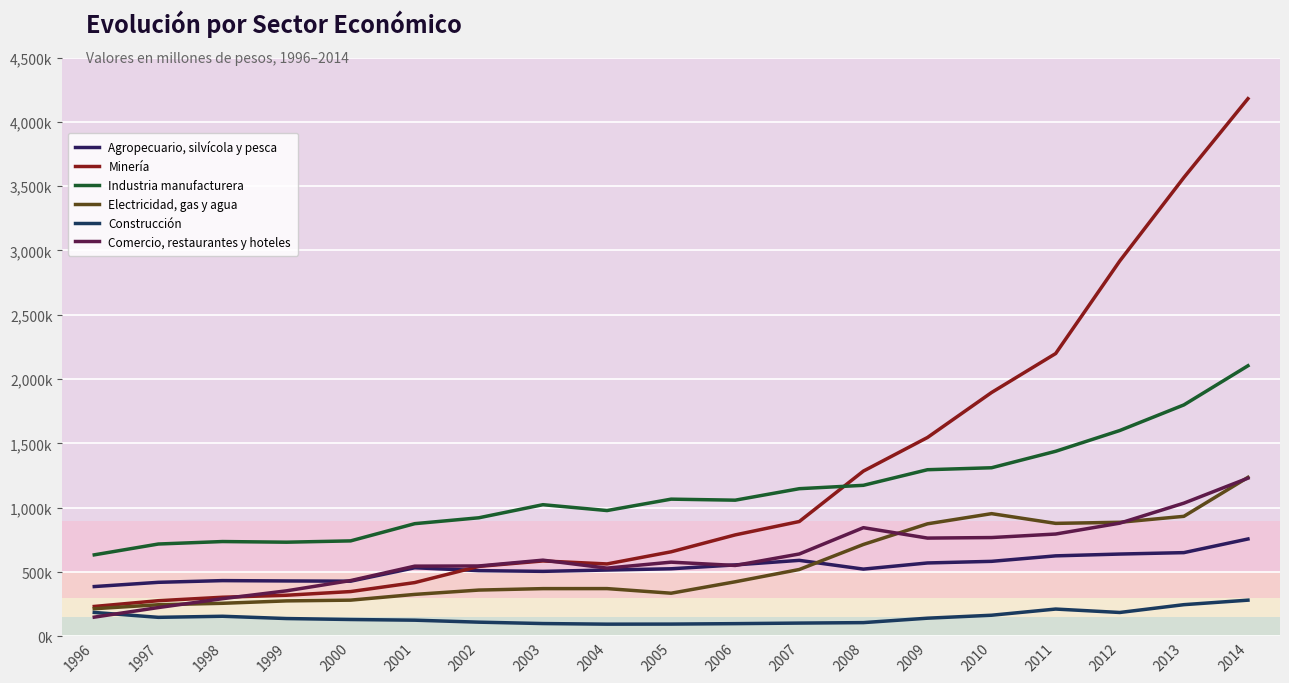

Which series changed the most between 2004 and 2007?

Minería